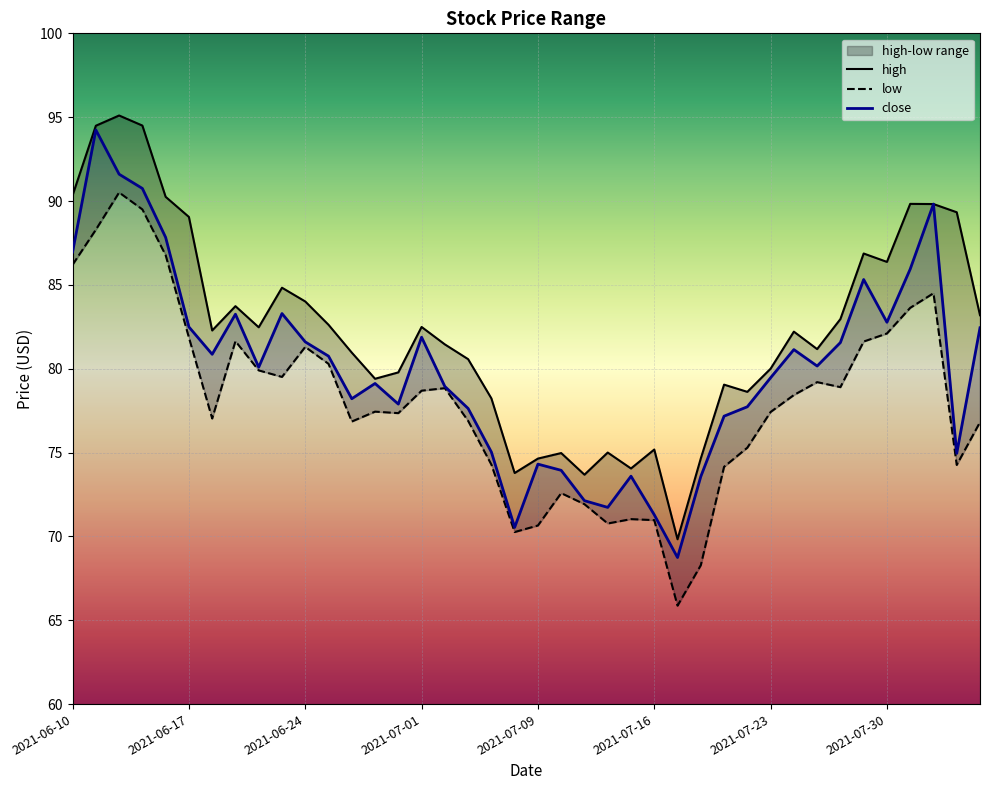

True or false: low and close cross at least once.

False